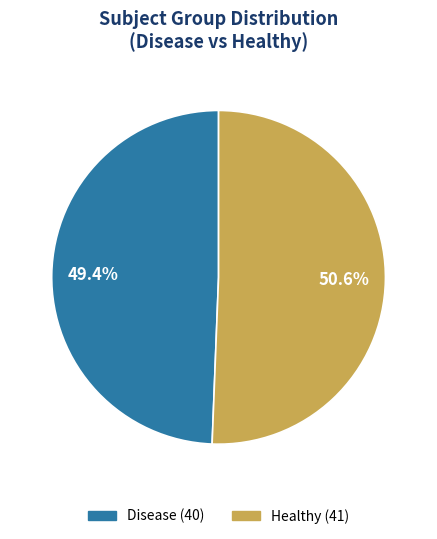

What is the ratio of the value at Healthy to the value at Disease?

1.0